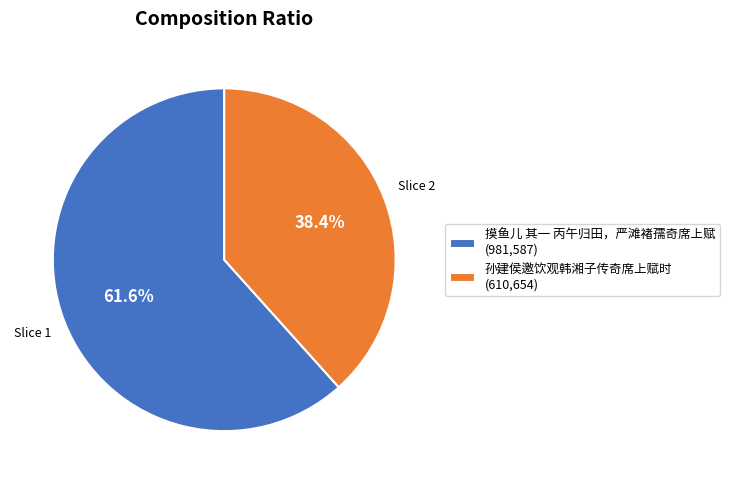

Is 摸鱼儿 其一 丙午归田，严滩褚孺奇席上赋 the majority of the pie?

Yes